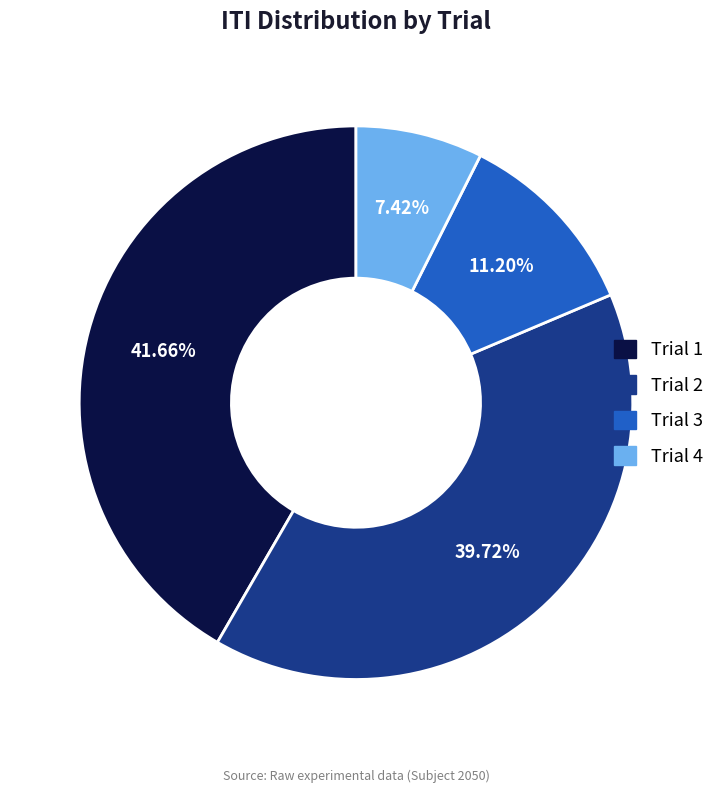

Which slice is the largest?

Trial 1